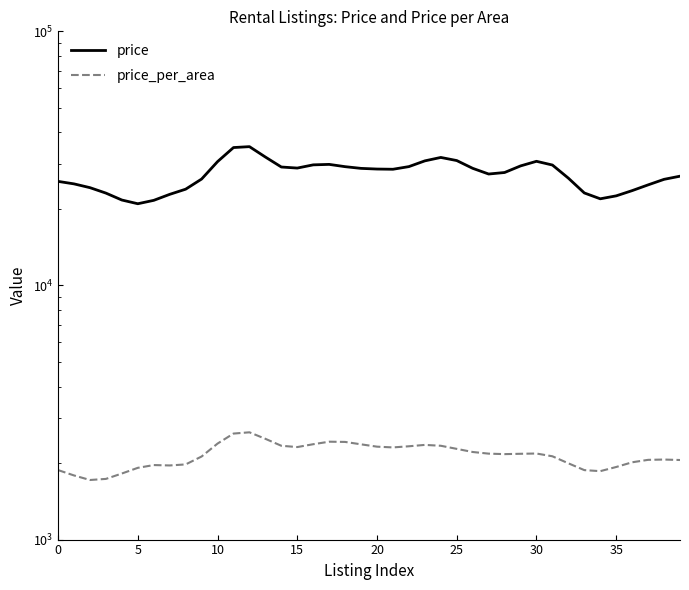

What is the value of the price_per_area point at the 25th from the left?

2339.8